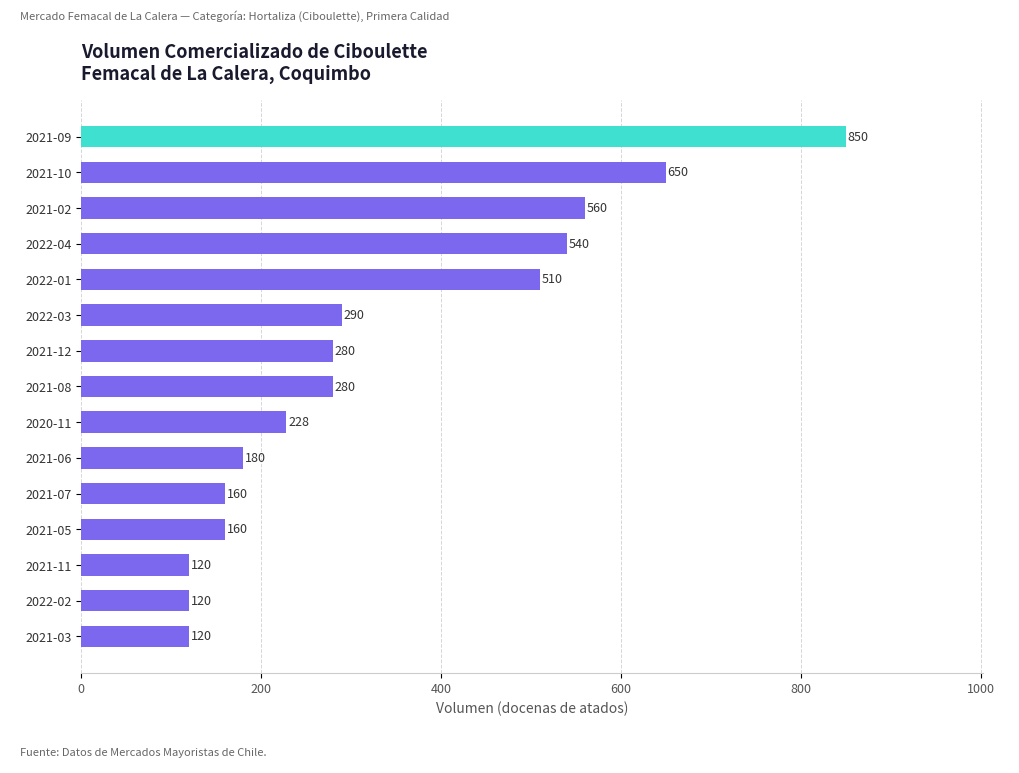

At which category does the chart reach its peak across all series?

2021-09